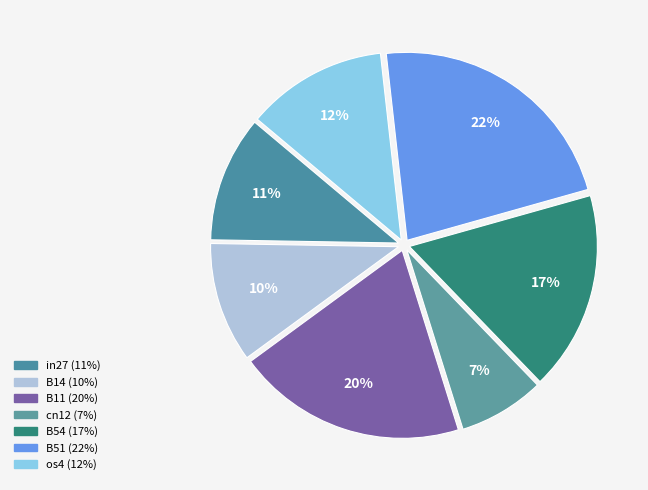

The B14 slice represents 1% of the pie. True or false?

False